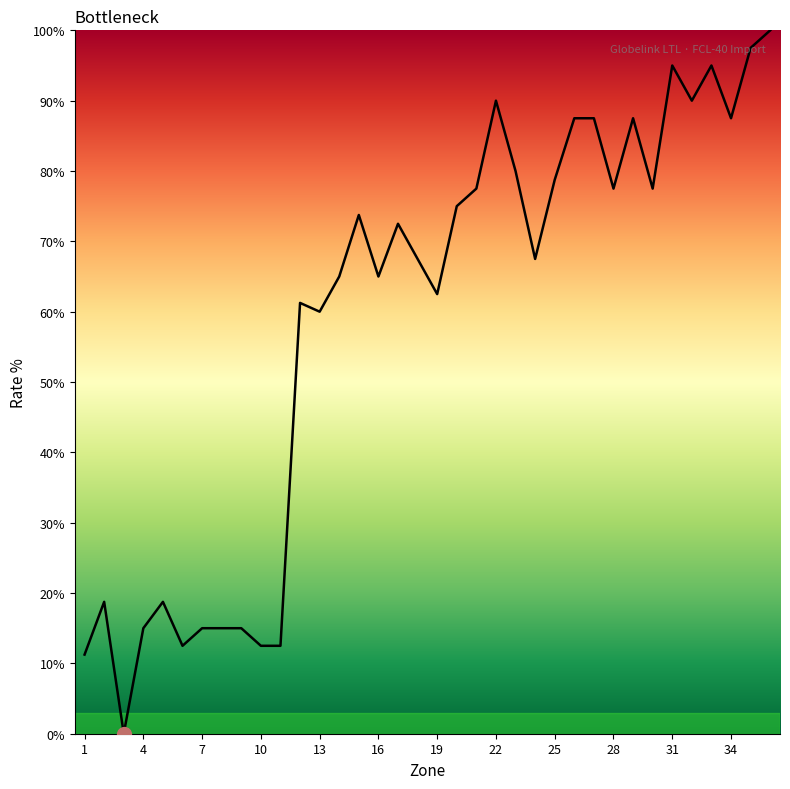

What is the greatest value displayed?

100.0